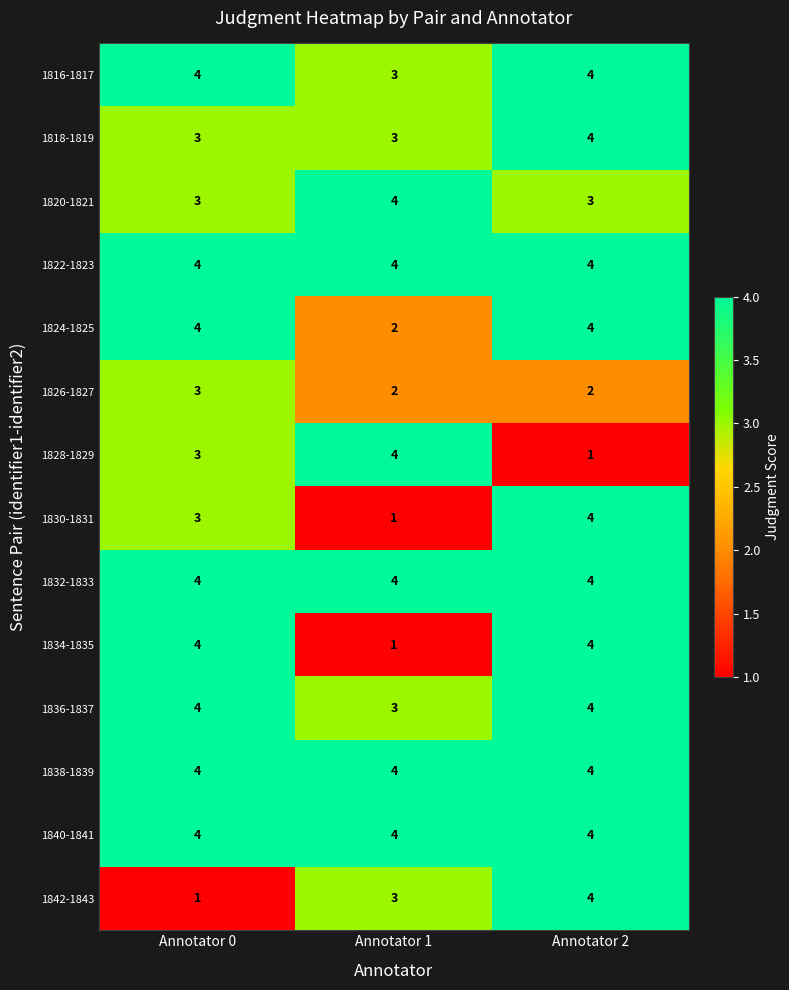

Which category has the highest value in the 1826-1827 series?

Annotator 0